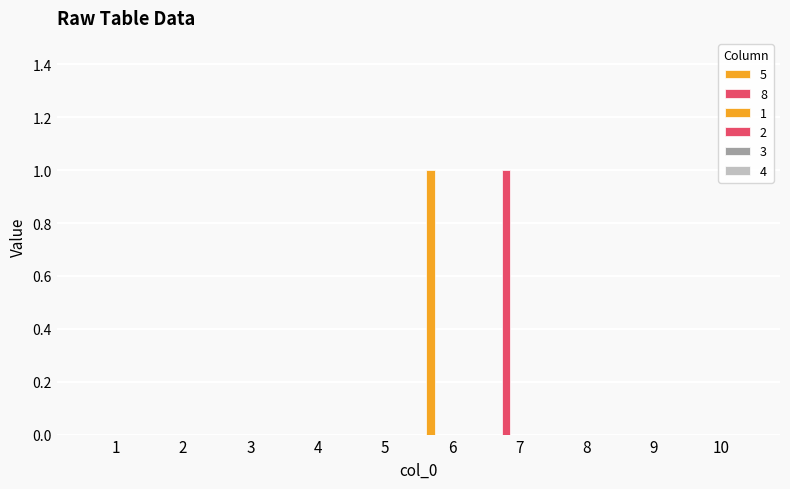

Are the bars horizontal?

No